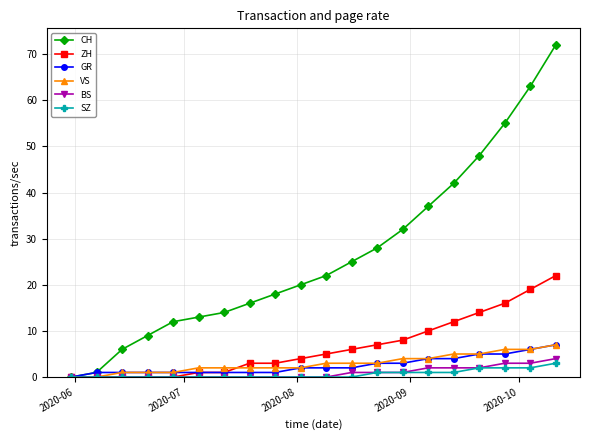

At how many categories does at least one series exceed 23?

9